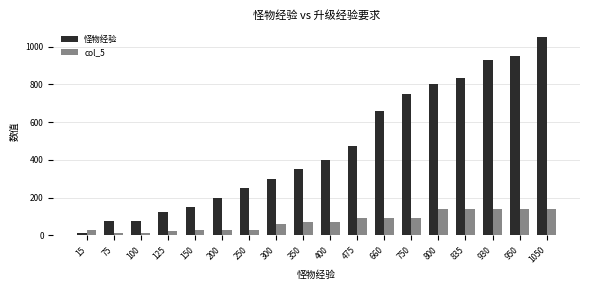

Is the value of 怪物经验 at 475 greater than the value of col_5 at 660?

Yes